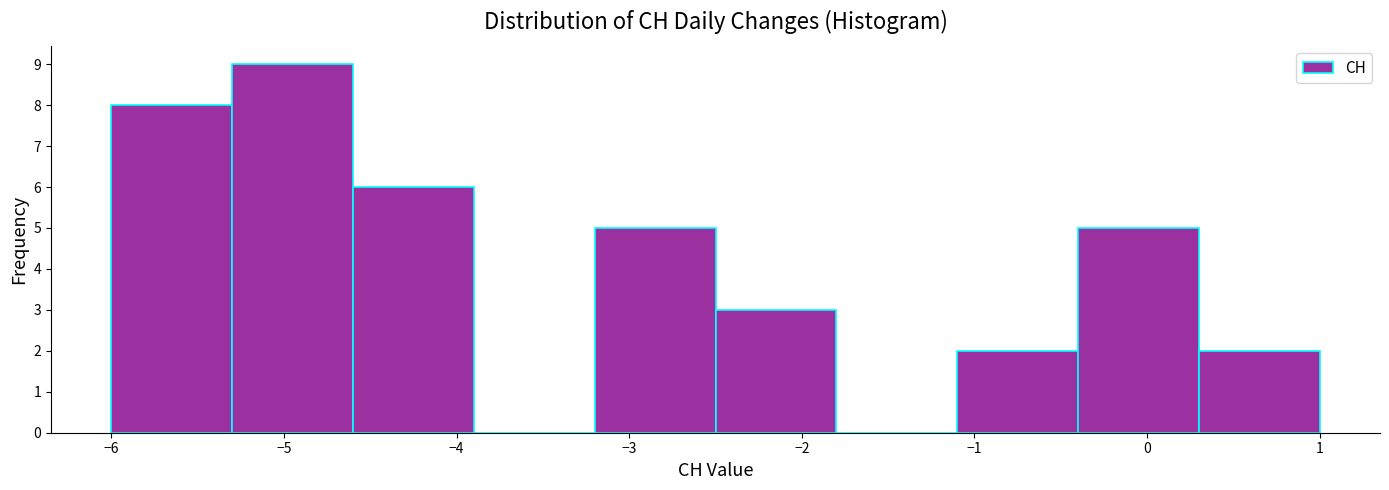

Reading left to right, transcribe this chart: for each bar, give the range it covers on the x-axis and its height. The values are not printed on the chart, so give them approximately, as read against the axis.

-6.0 to -5.3: 8
-5.3 to -4.6: 9
-4.6 to -3.9: 6
-3.9 to -3.2: 0
-3.2 to -2.5: 5
-2.5 to -1.8: 3
-1.8 to -1.1: 0
-1.1 to -0.4: 2
-0.4 to 0.3: 5
0.3 to 1.0: 2